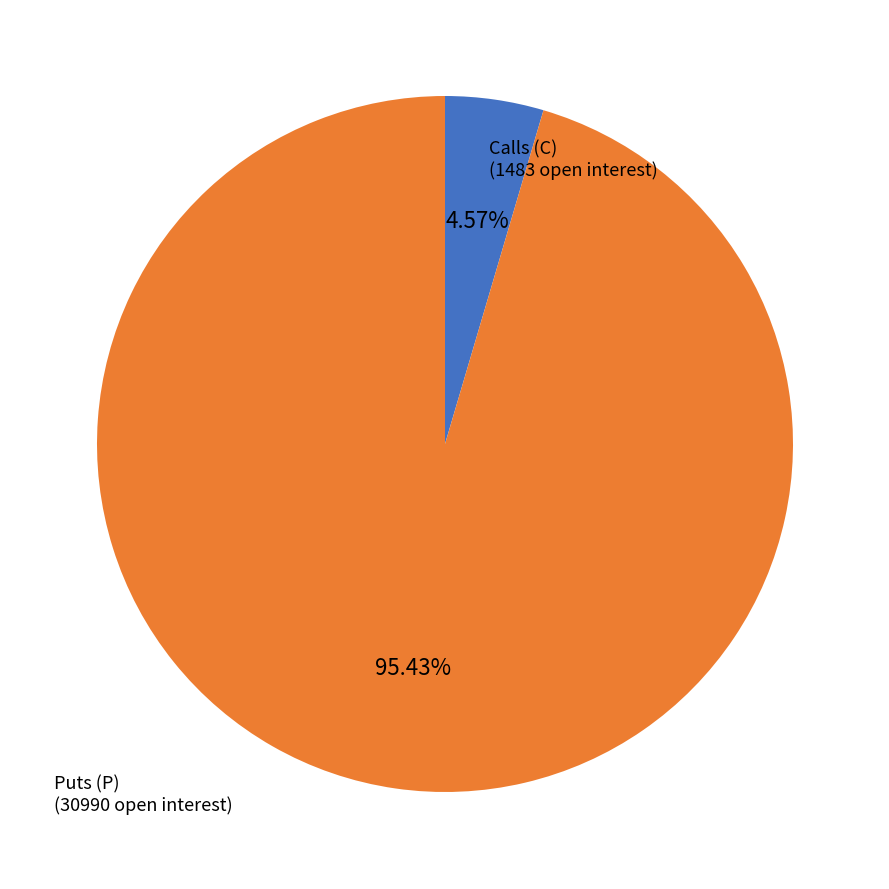

Does any single category account for the majority?

Yes